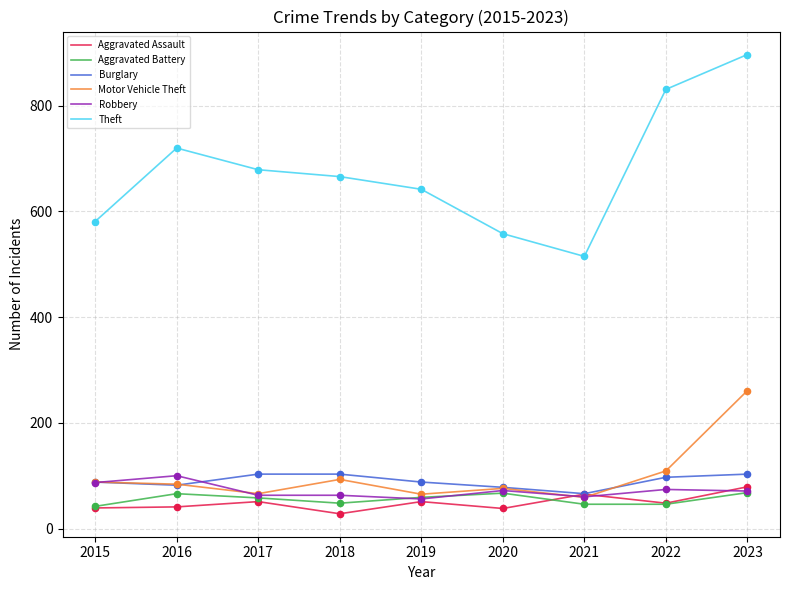

What is the total value across all series at 2016?

1093